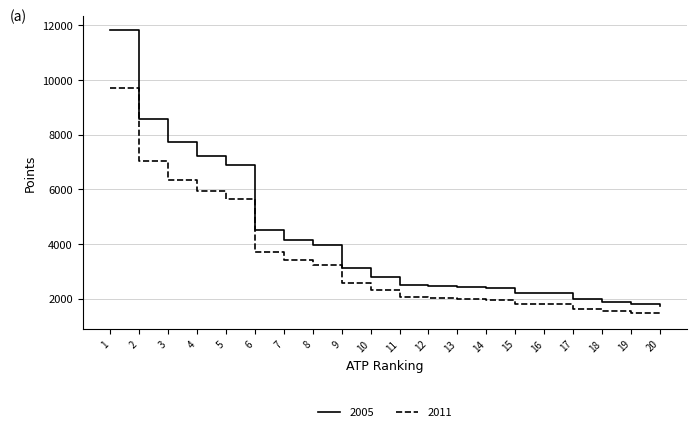

What is the difference between the highest and lowest values at 10?

505.8